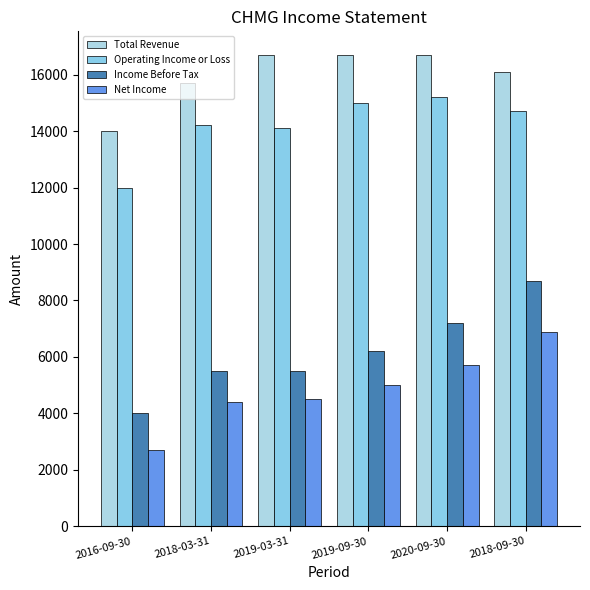

What is the average value of the Income Before Tax series?

6183